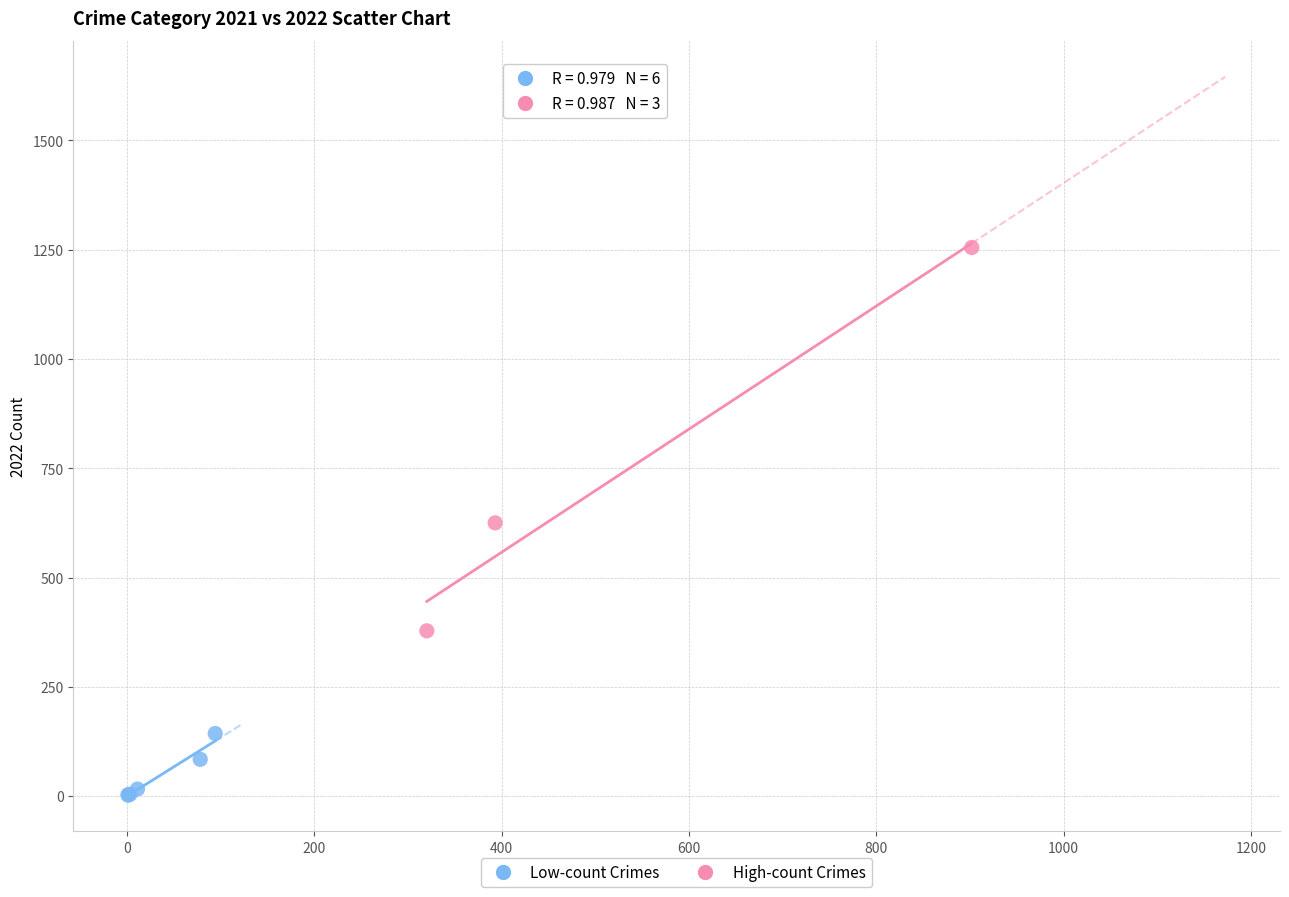

Which series reaches the minimum Y coordinate?

Low-count Crimes